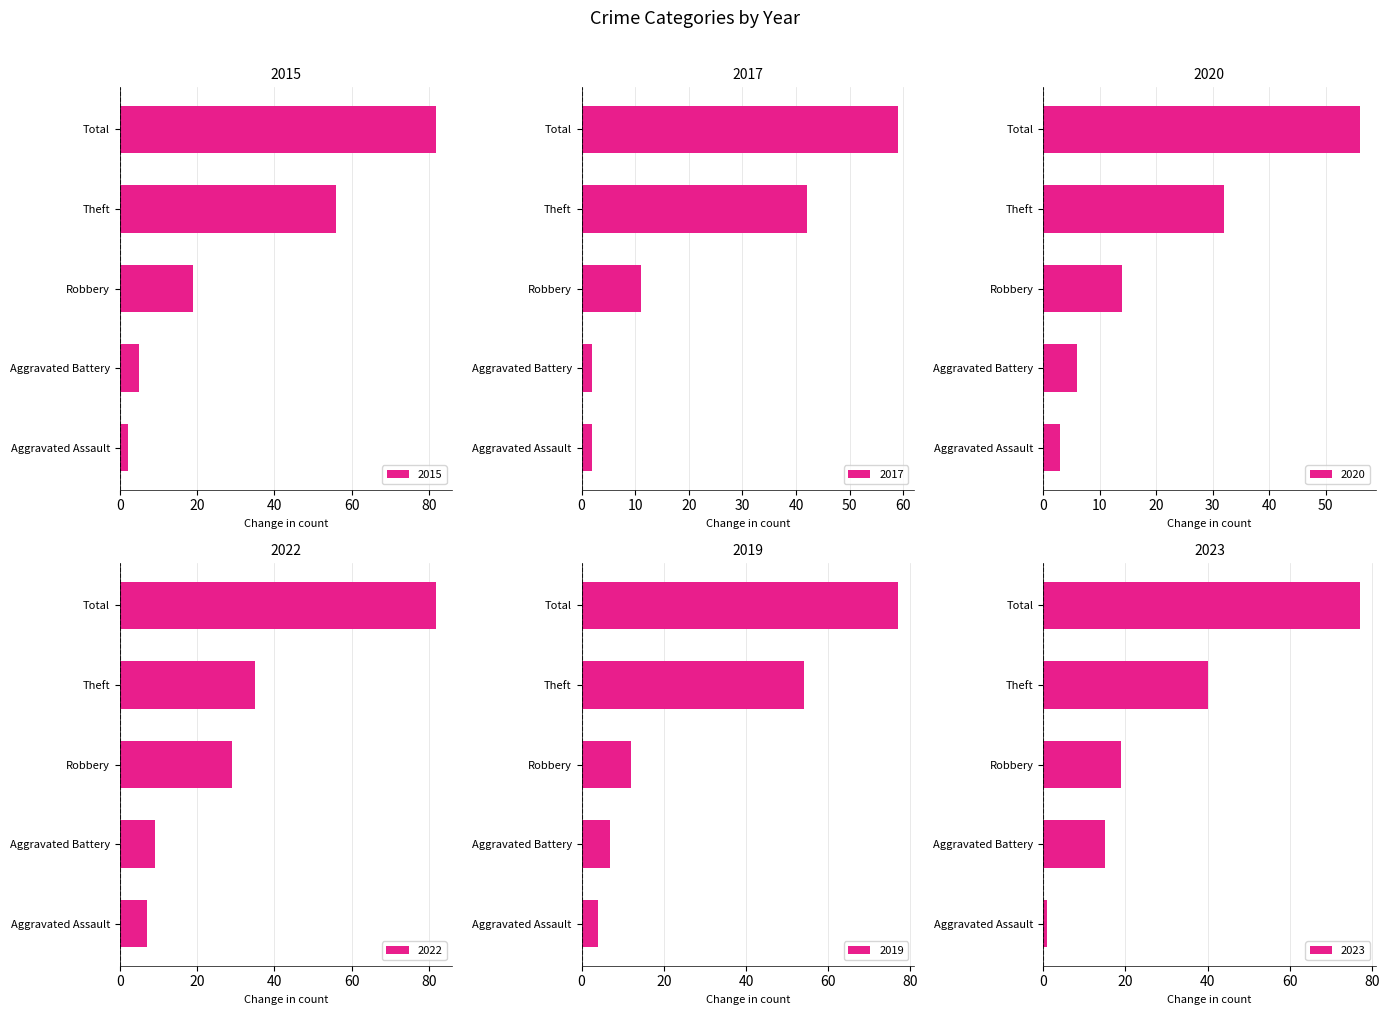

What is the highest value of the 2019 series?

77